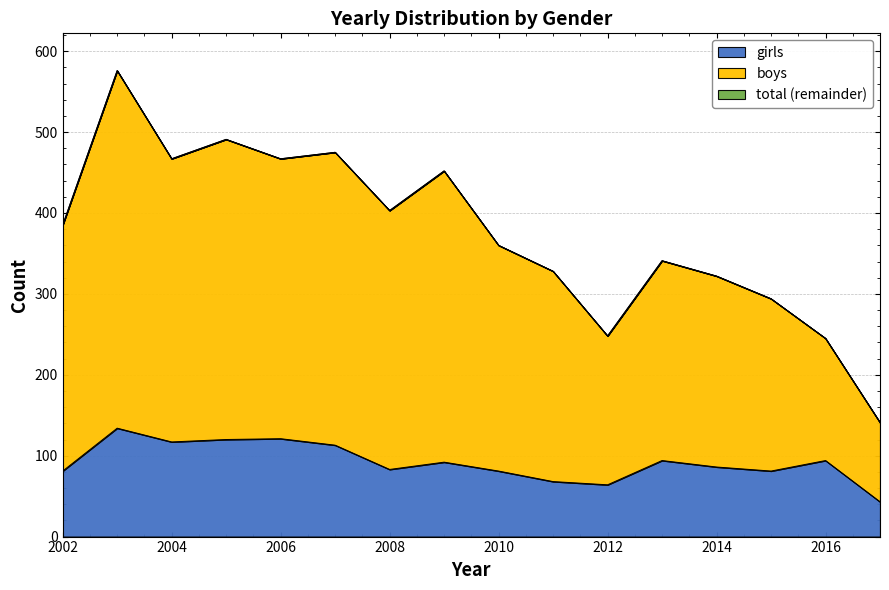

True or false: girls has a value of 127 at 2014.

False